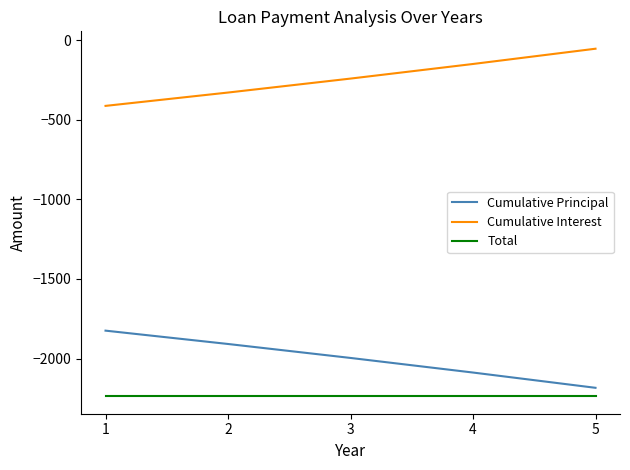

What is the sum of all Cumulative Principal values?

-10000.0